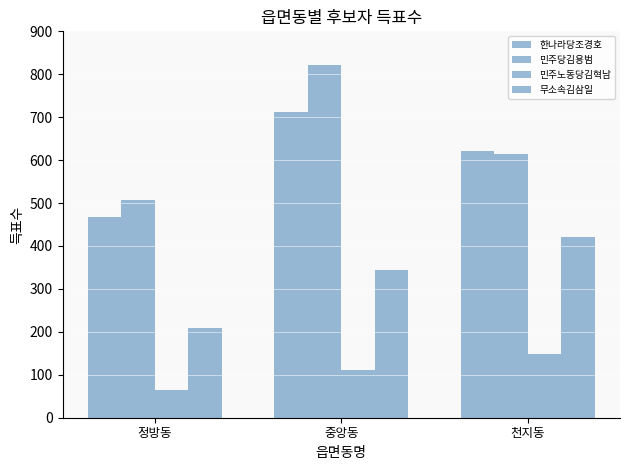

Where is 민주당김용범 nearest to the value 665?

천지동